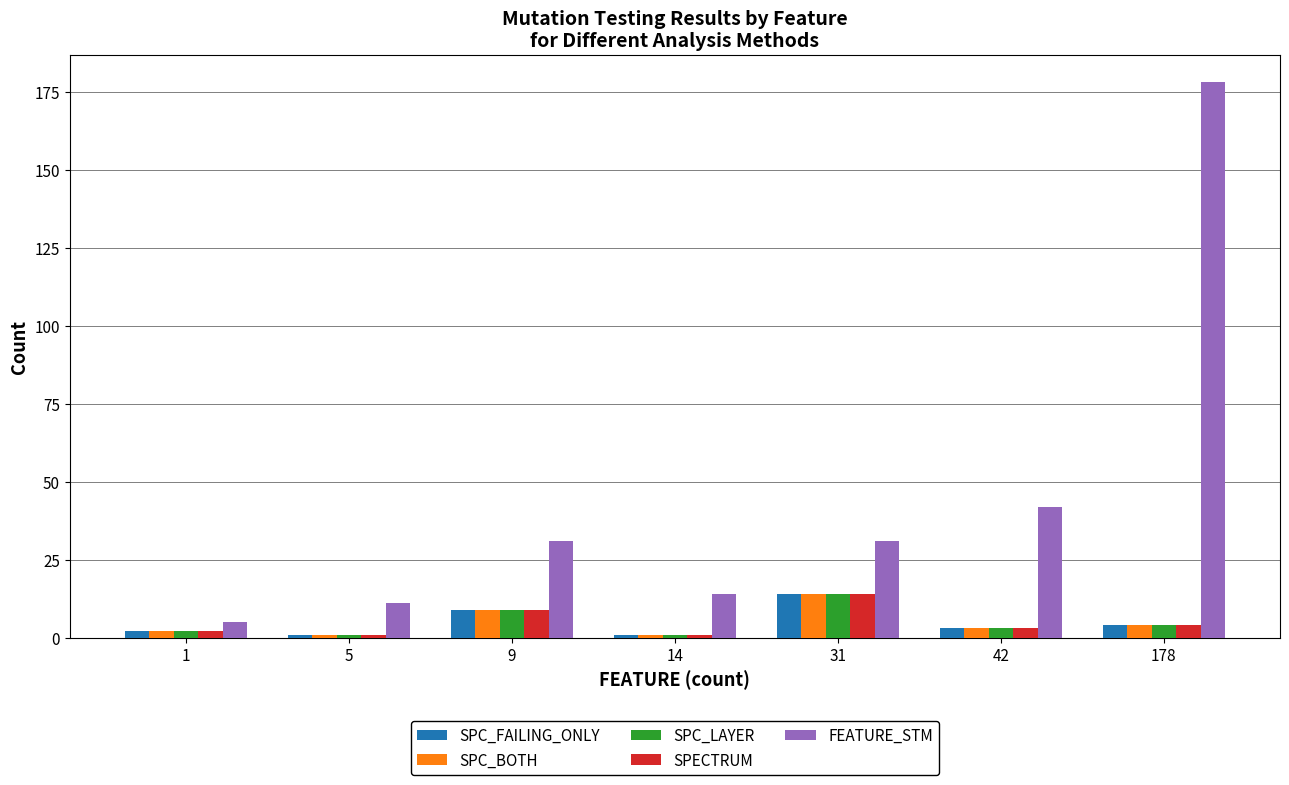

What is the difference between the FEATURE_STM values at 178 and 1?

173